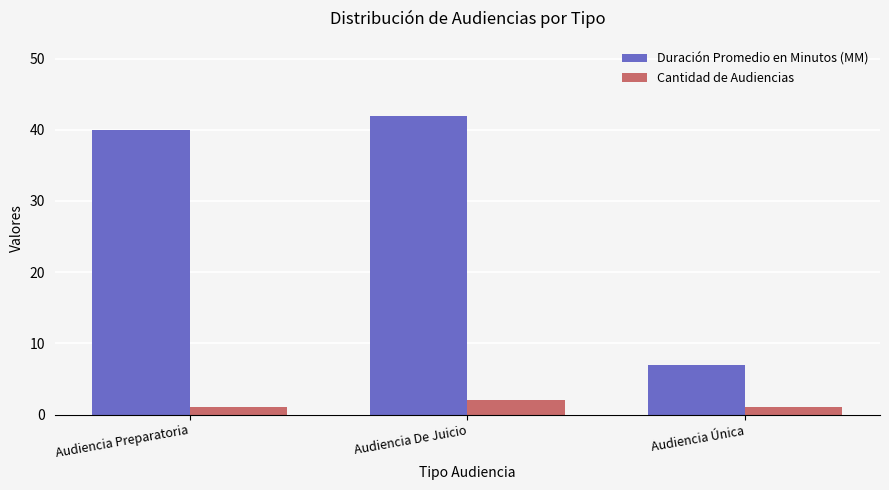

How many series are shown in this chart?

2